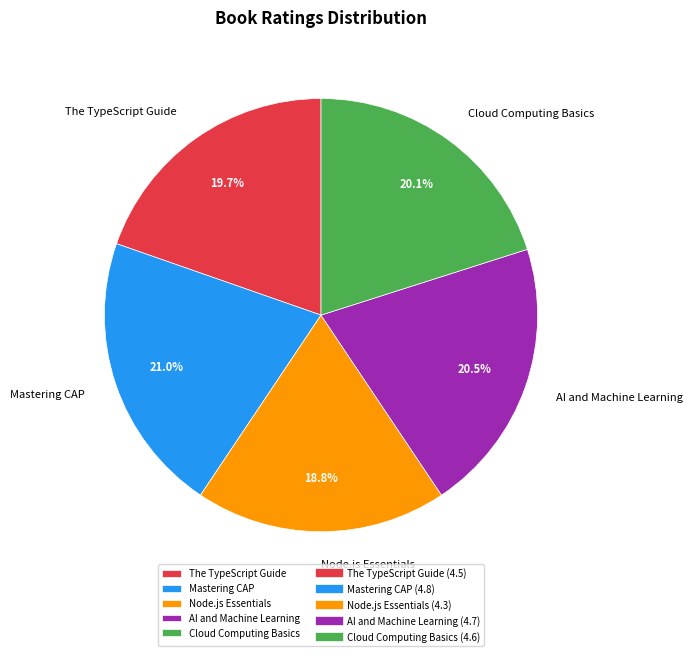

How much of the chart is everything except AI and Machine Learning?

79.5%